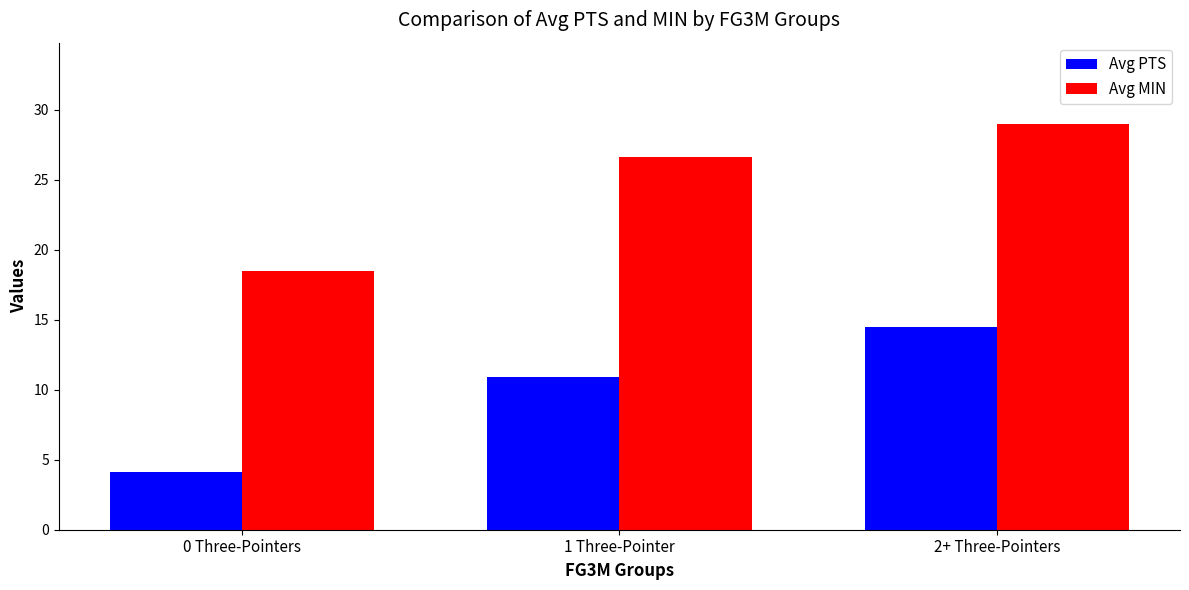

Which series has the largest range (max minus min)?

Avg MIN